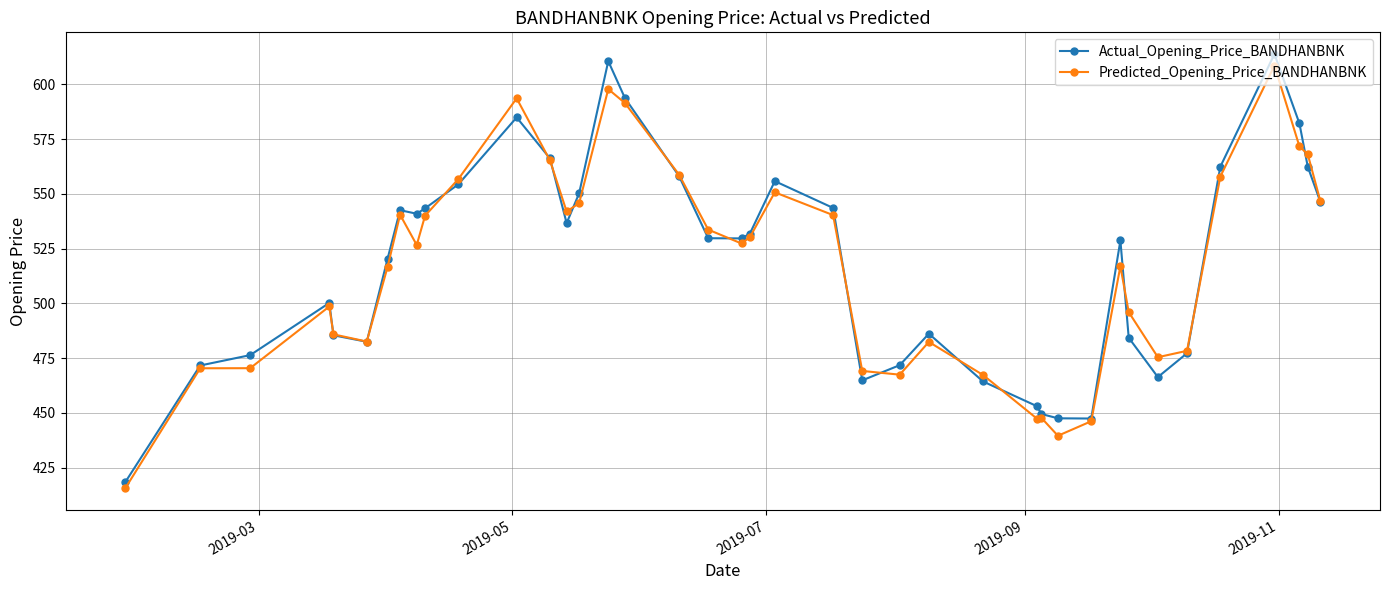

What is the maximum value for Predicted_Opening_Price_BANDHANBNK?

608.5